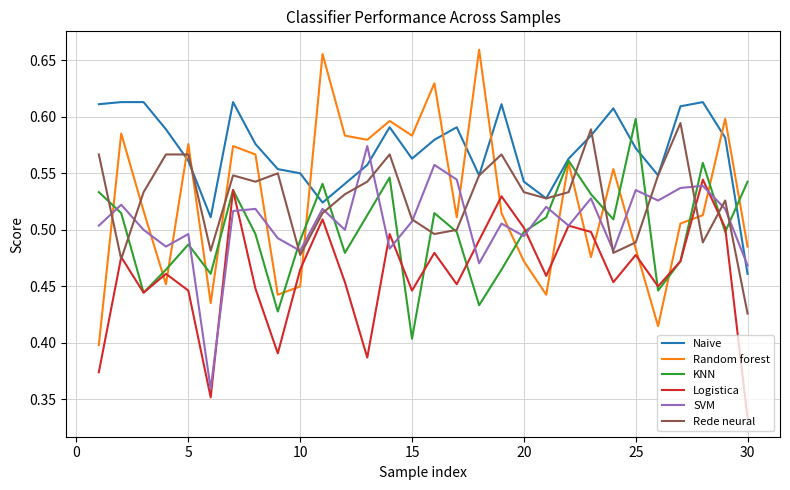

True or false: SVM and KNN intersect in this chart.

True